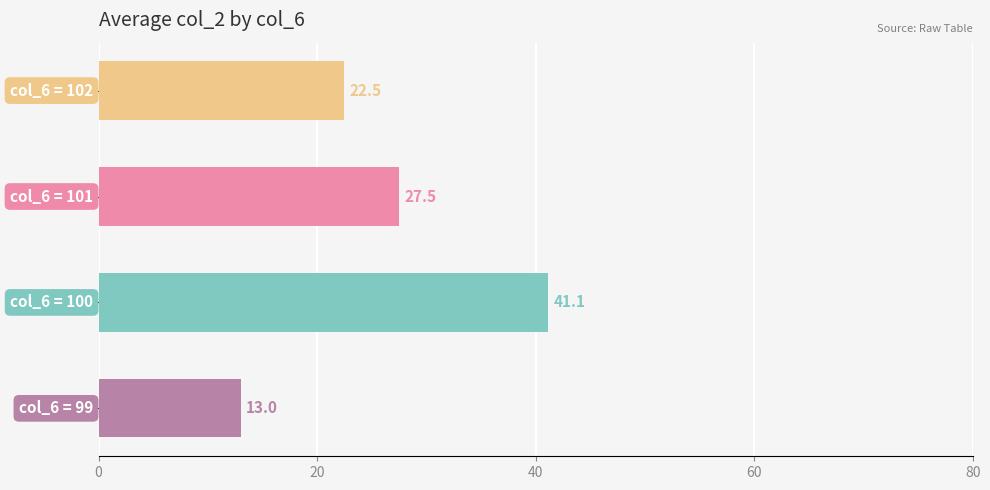

What is the difference between the maximum and minimum values?

28.1